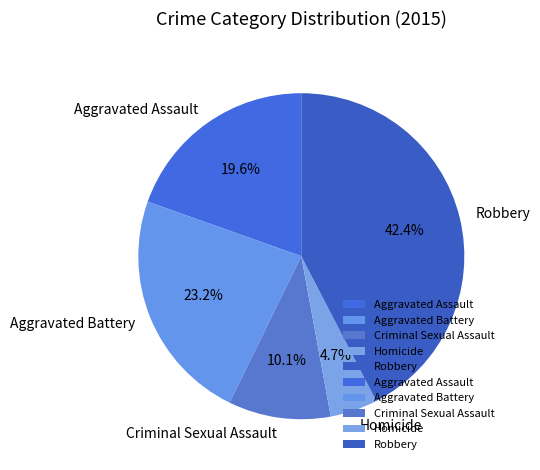

What is the total percentage of Aggravated Battery and Robbery?

65.6%